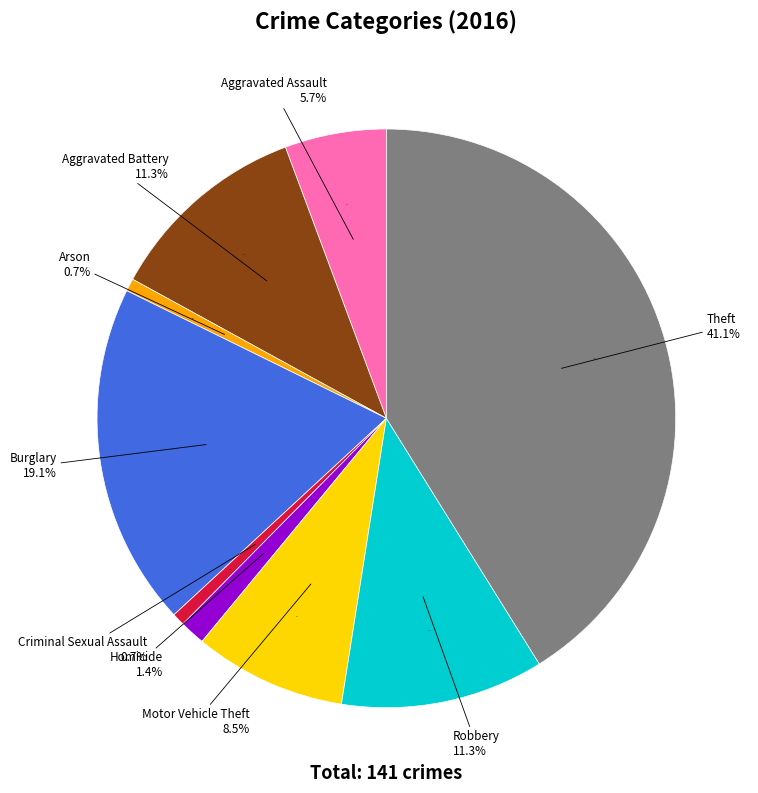

Which slice is the largest?

Theft